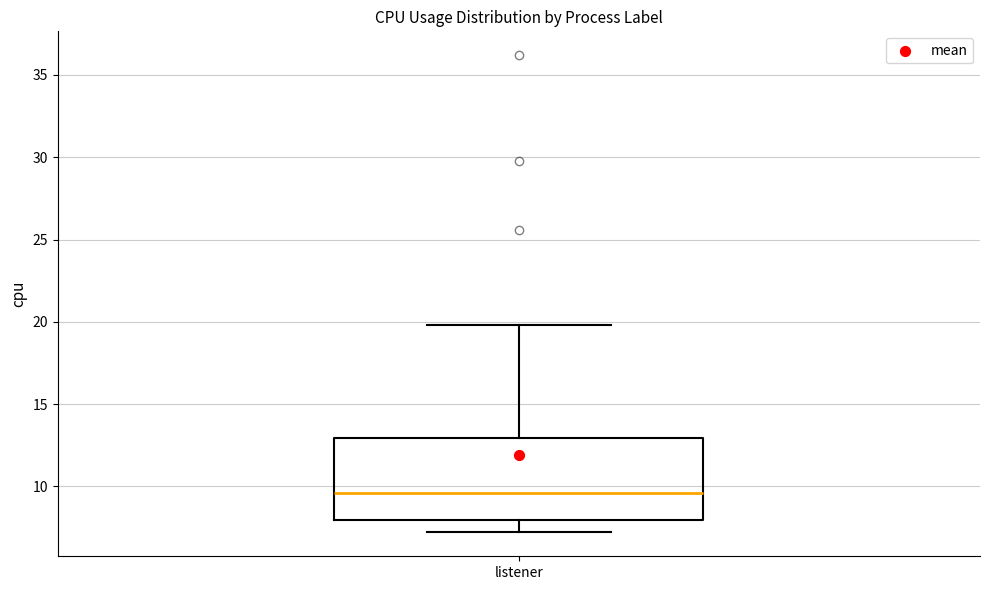

Read this box plot against the y-axis: the position of the median line, the range covered by the box, and the ends of both whiskers. The values are not printed on the chart, so give them approximately, as read against the axis.

median 9.5, box 8.0 to 13.0, whiskers 7.0 to 20.0